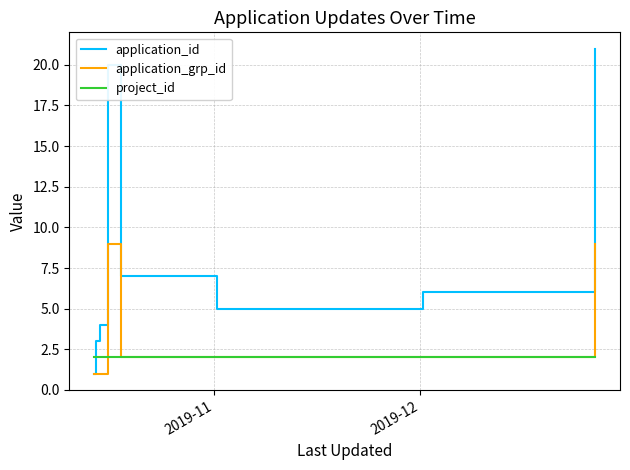

Which series has the largest range (max minus min)?

application_id